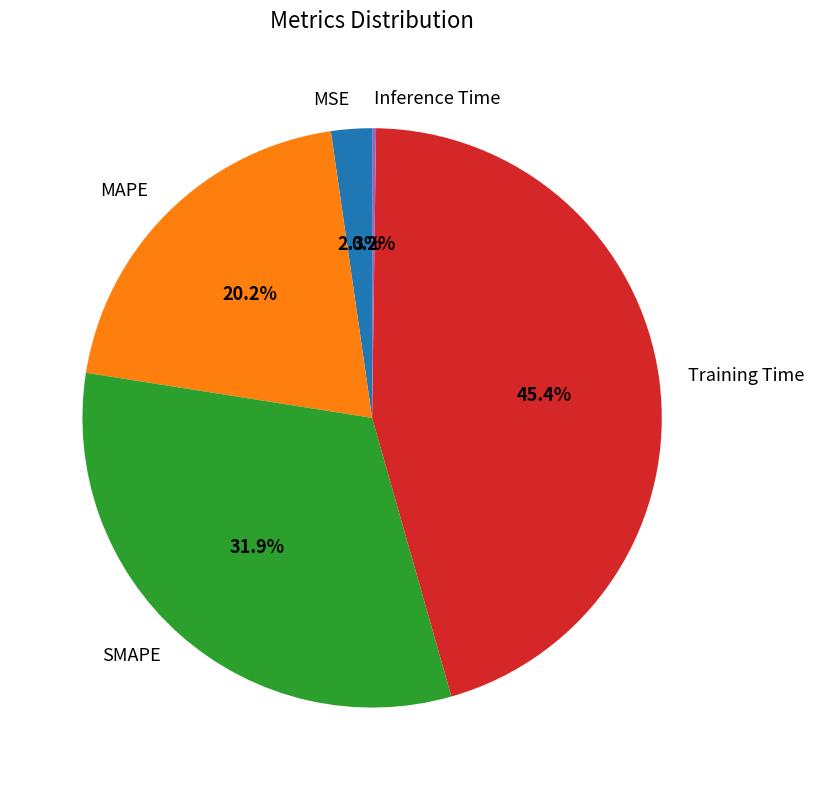

Do MAPE and MSE together represent more than half of the pie?

No